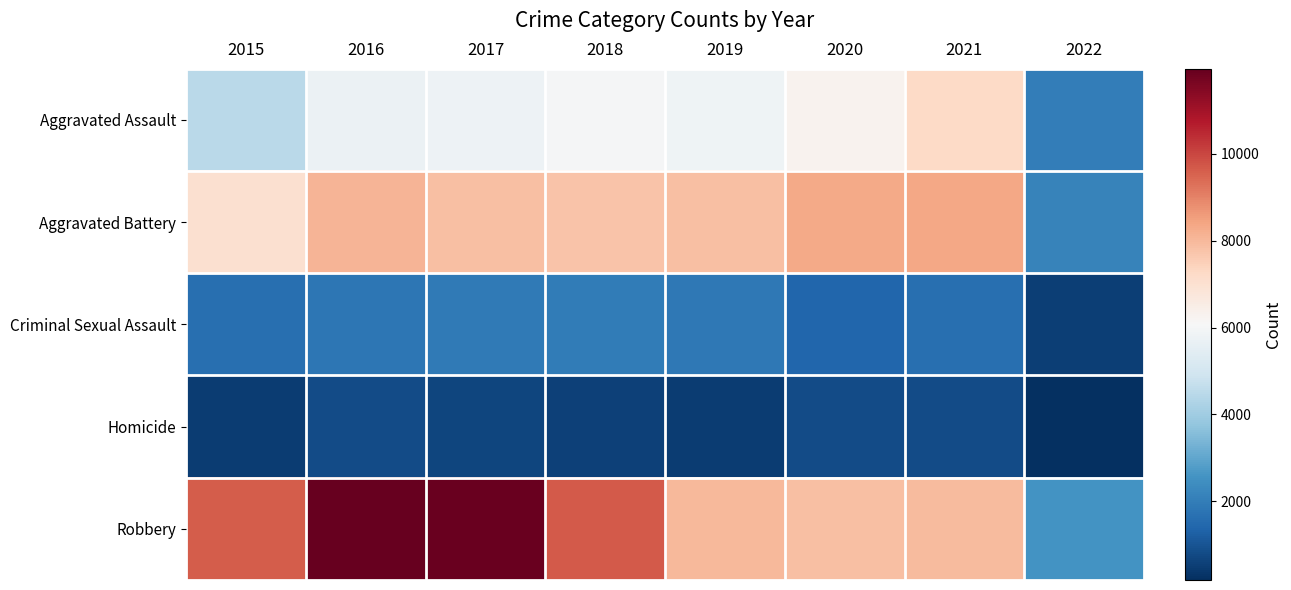

List the series in order of their peak value, highest first.

Robbery, Aggravated Battery, Aggravated Assault, Criminal Sexual Assault, Homicide